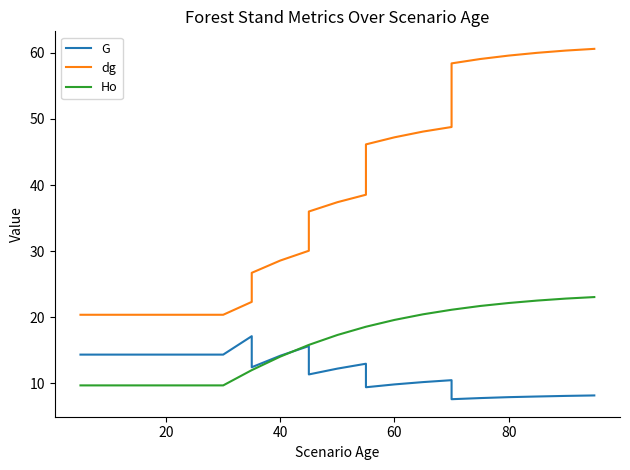

How many lines are shown in the chart?

3